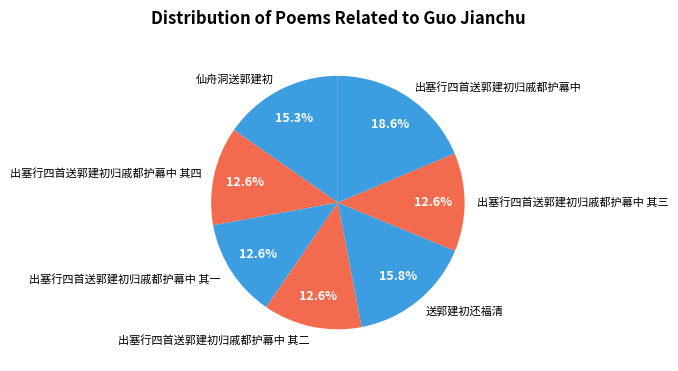

Which slice is the largest?

出塞行四首送郭建初归戚都护幕中